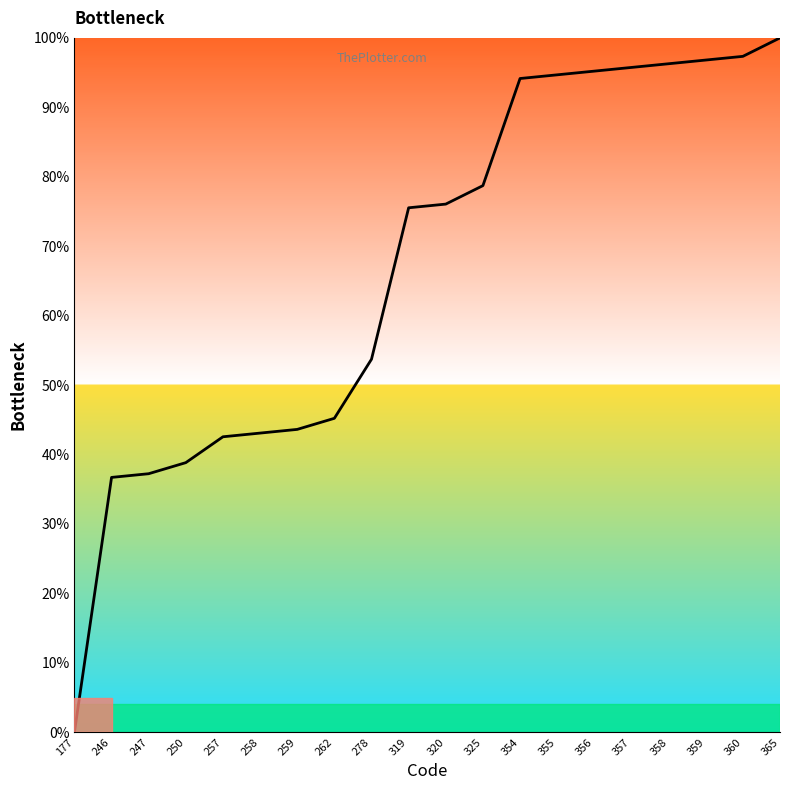

Is it true that the value at 354 is 94.1?

True